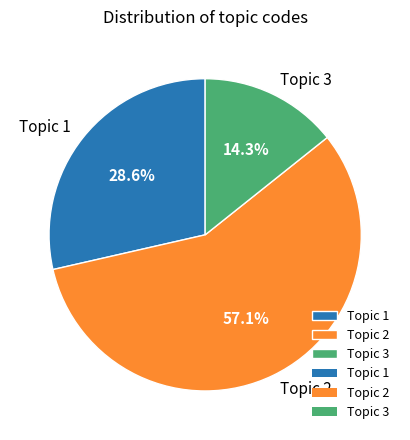

How many segments does this pie chart have?

3